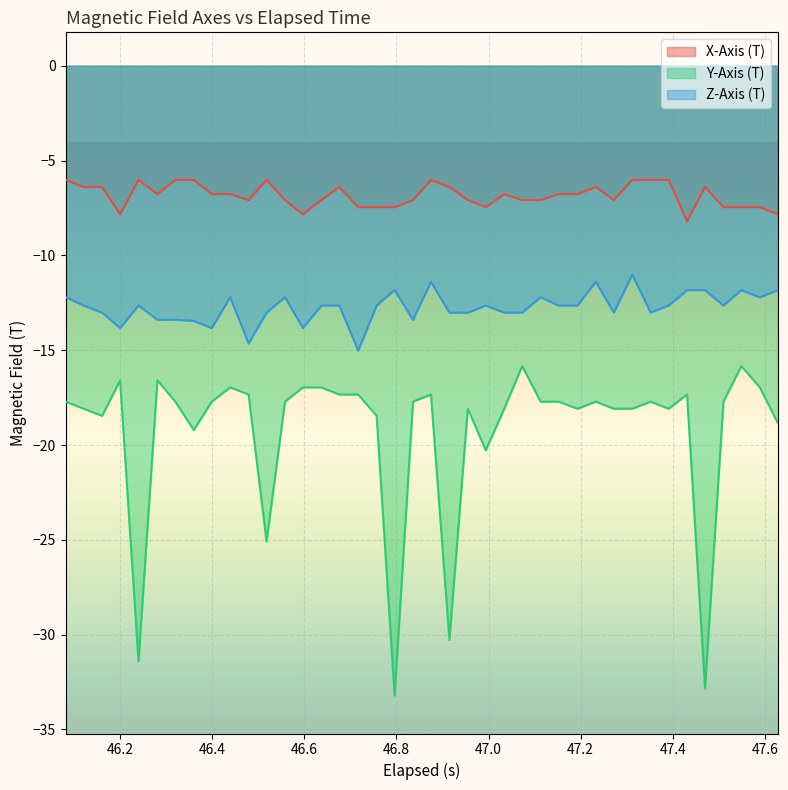

How many lines are shown in the chart?

3